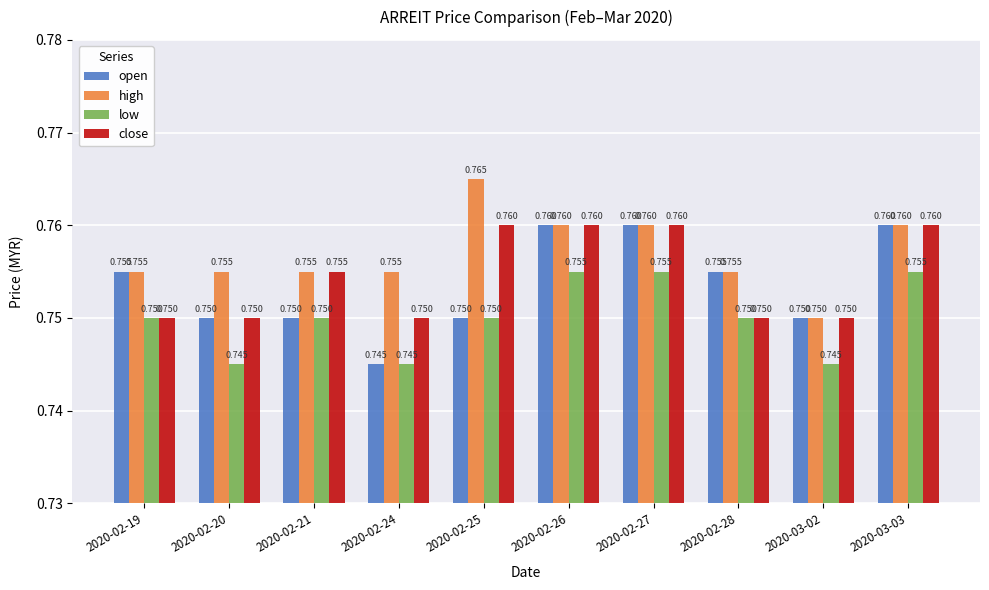

Between 2020-02-21 and 2020-02-27, which series saw the biggest shift?

open